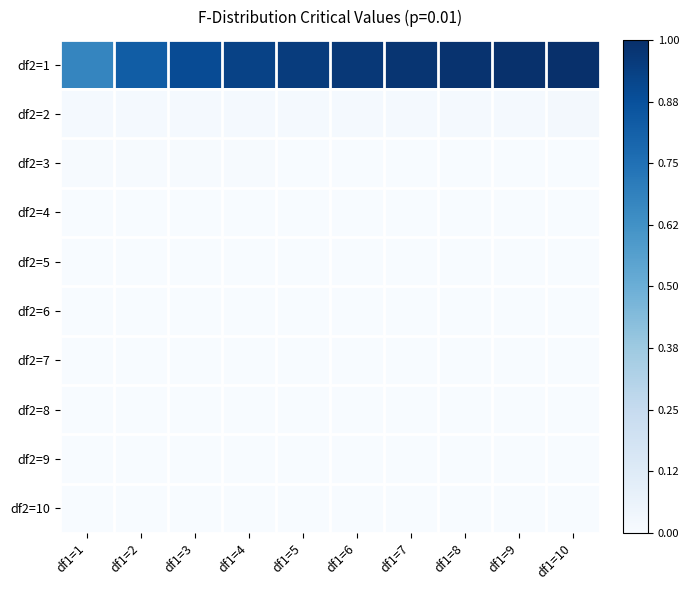

Reading left to right, transcribe all the data shown in this chart.

df2=1: df1=1=0.7	df1=2=0.8	df1=3=0.9	df1=4=0.9	df1=5=1.0	df1=6=1.0	df1=7=1.0	df1=8=1.0	df1=9=1.0	df1=10=1.0
df2=2: df1=1=0.0	df1=2=0.0	df1=3=0.0	df1=4=0.0	df1=5=0.0	df1=6=0.0	df1=7=0.0	df1=8=0.0	df1=9=0.0	df1=10=0.0
df2=3: df1=1=0.0	df1=2=0.0	df1=3=0.0	df1=4=0.0	df1=5=0.0	df1=6=0.0	df1=7=0.0	df1=8=0.0	df1=9=0.0	df1=10=0.0
df2=4: df1=1=0.0	df1=2=0.0	df1=3=0.0	df1=4=0.0	df1=5=0.0	df1=6=0.0	df1=7=0.0	df1=8=0.0	df1=9=0.0	df1=10=0.0
df2=5: df1=1=0.0	df1=2=0.0	df1=3=0.0	df1=4=0.0	df1=5=0.0	df1=6=0.0	df1=7=0.0	df1=8=0.0	df1=9=0.0	df1=10=0.0
df2=6: df1=1=0.0	df1=2=0.0	df1=3=0.0	df1=4=0.0	df1=5=0.0	df1=6=0.0	df1=7=0.0	df1=8=0.0	df1=9=0.0	df1=10=0.0
df2=7: df1=1=0.0	df1=2=0.0	df1=3=0.0	df1=4=0.0	df1=5=0.0	df1=6=0.0	df1=7=0.0	df1=8=0.0	df1=9=0.0	df1=10=0.0
df2=8: df1=1=0.0	df1=2=0.0	df1=3=0.0	df1=4=0.0	df1=5=0.0	df1=6=0.0	df1=7=0.0	df1=8=0.0	df1=9=0.0	df1=10=0.0
df2=9: df1=1=0.0	df1=2=0.0	df1=3=0.0	df1=4=0.0	df1=5=0.0	df1=6=0.0	df1=7=0.0	df1=8=0.0	df1=9=0.0	df1=10=0.0
df2=10: df1=1=0.0	df1=2=0.0	df1=3=0.0	df1=4=0.0	df1=5=0.0	df1=6=0.0	df1=7=0.0	df1=8=0.0	df1=9=0.0	df1=10=0.0